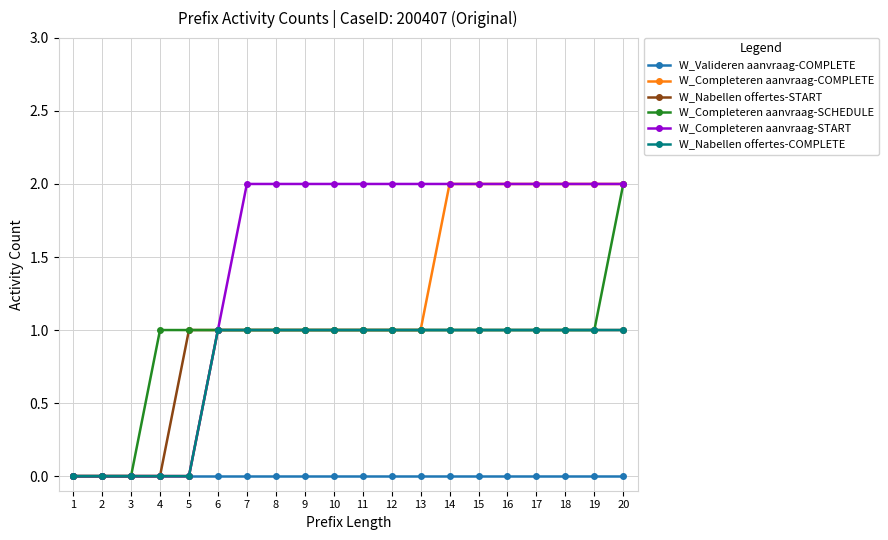

Is it true that W_Nabellen offertes-START equals 1 at 15?

True